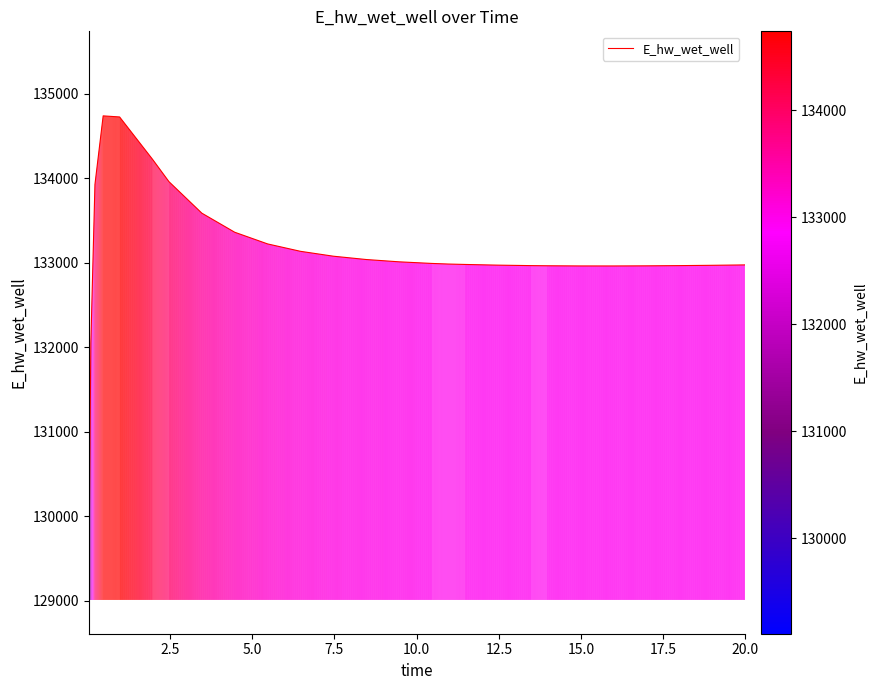

What is the smallest value displayed?

129110.5